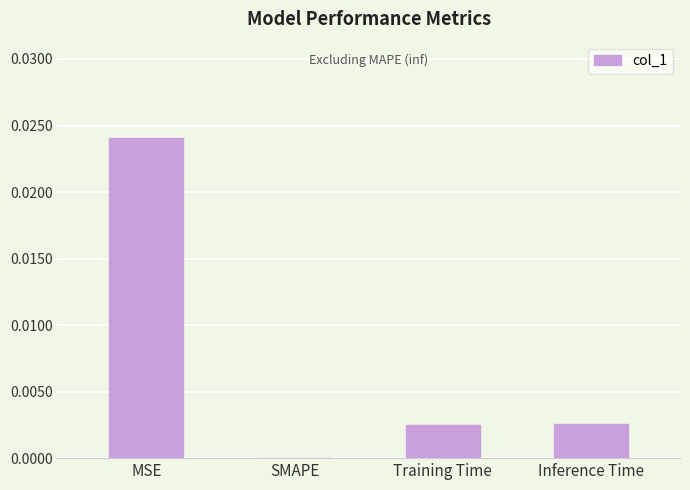

Which has a higher value, Training Time or MSE?

MSE